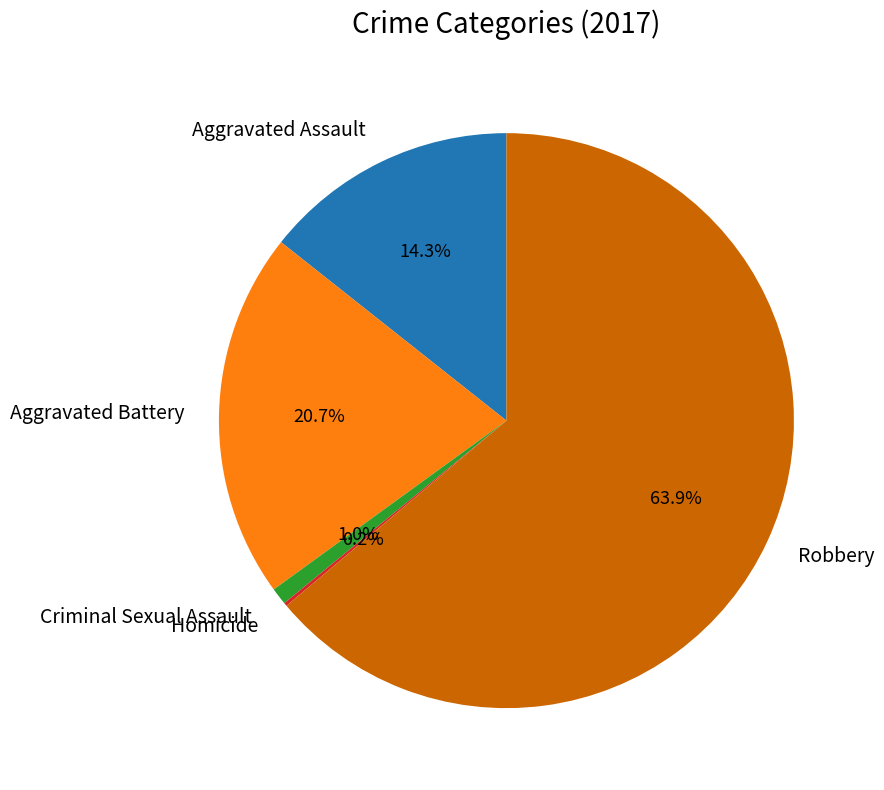

To the nearest percent, what is the difference between the largest and smallest slice percentages?

64%